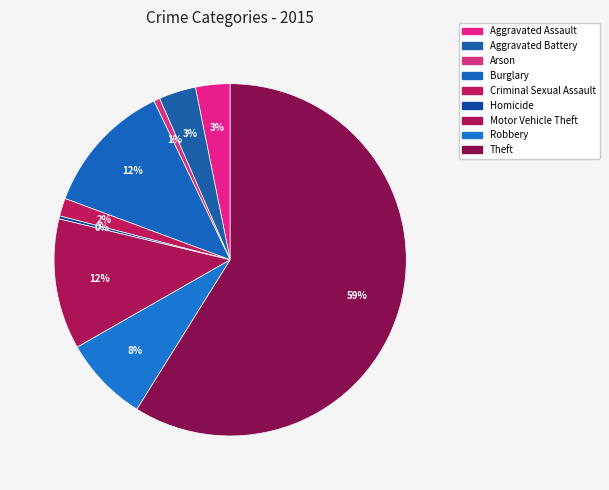

Is it true that Arson is 14% of the pie?

False